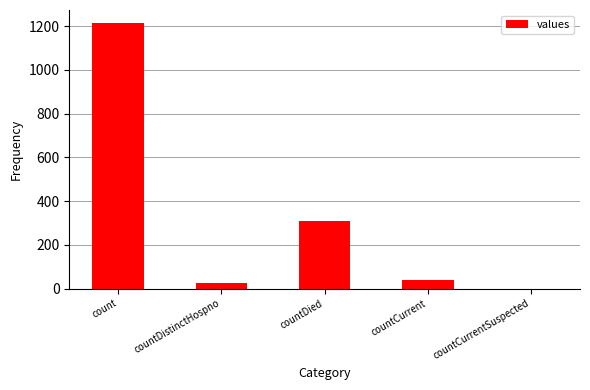

What is the sum of all values?

1587